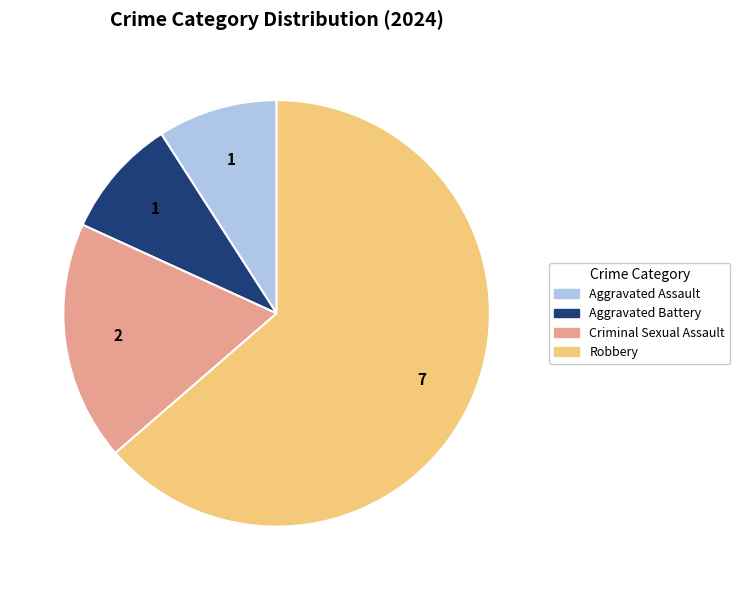

Which slice represents more than half of the pie?

Robbery